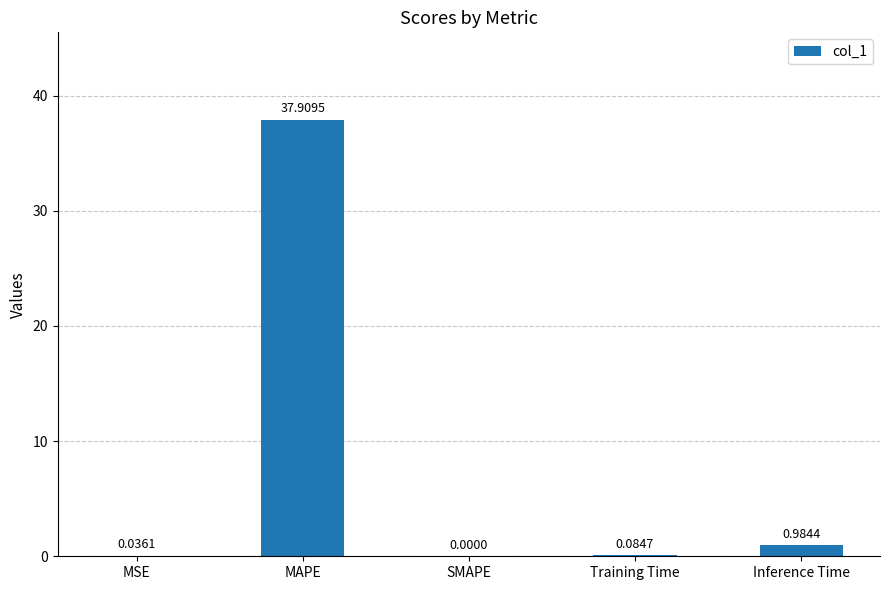

Between SMAPE and MSE, which is larger?

MSE